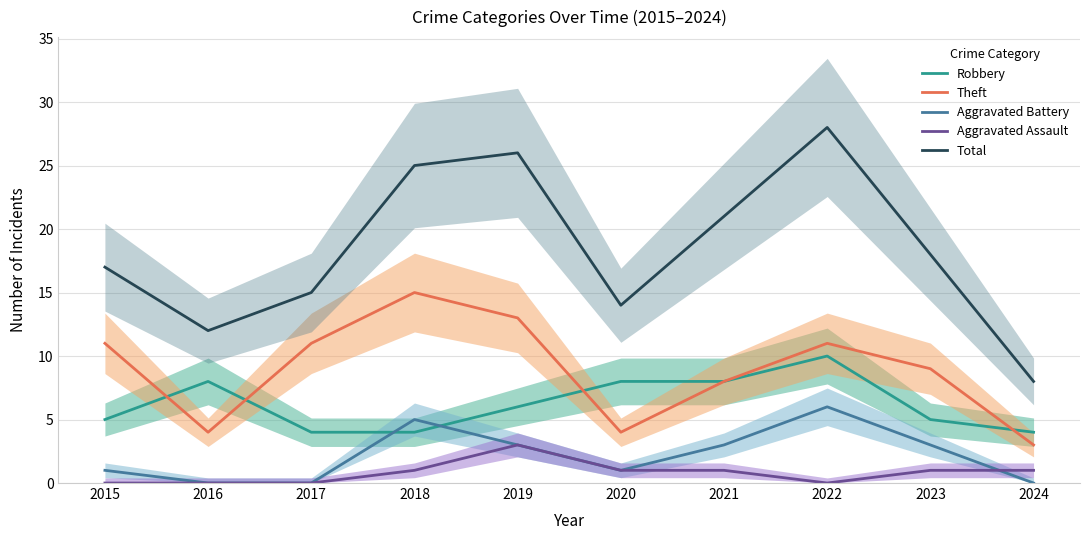

Which series has the widest spread of values?

Total